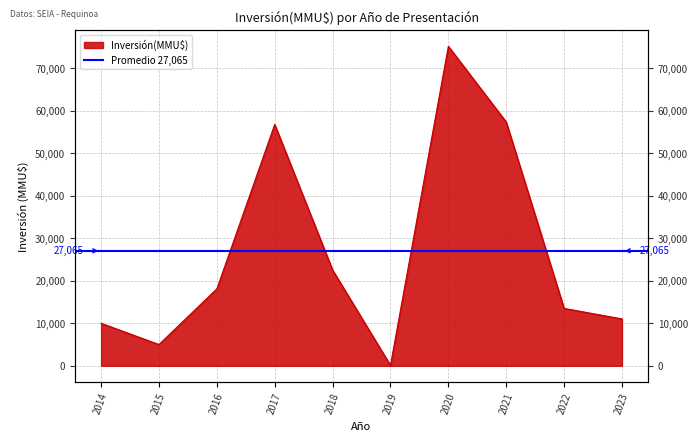

Is it true that the value at 2022 is 20273?

False